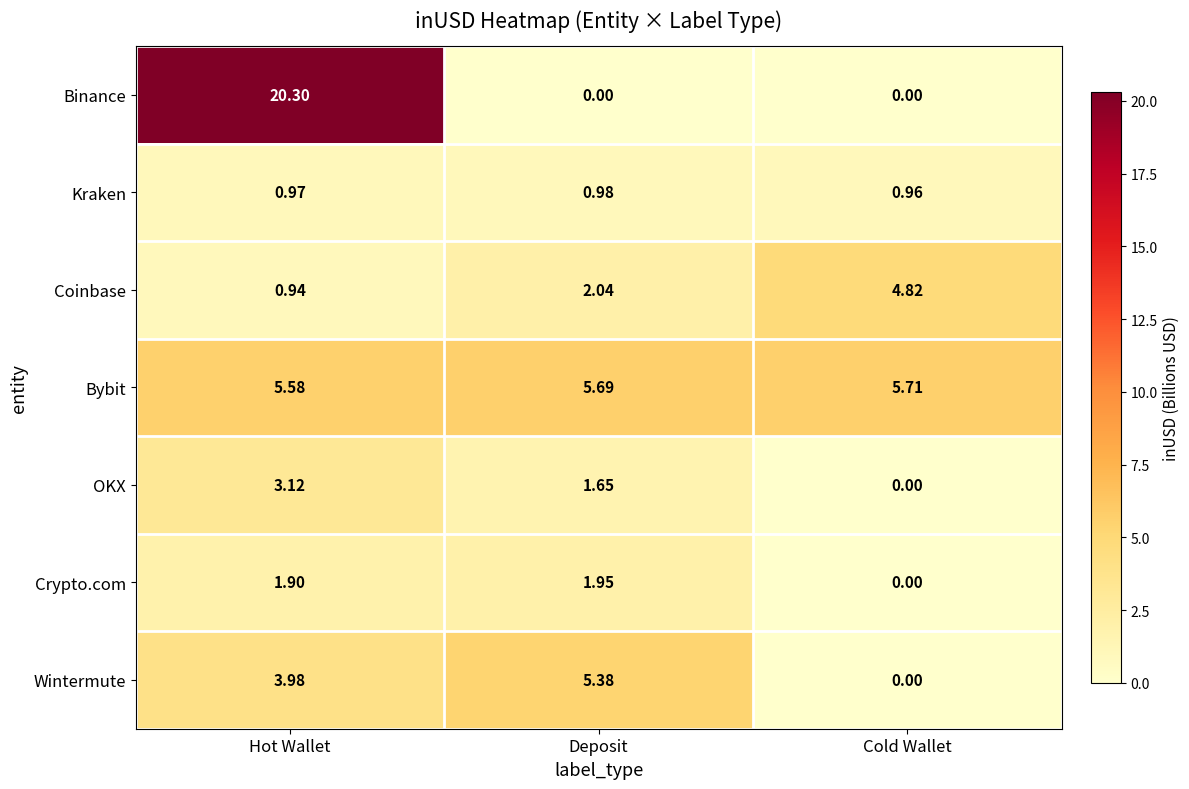

Is the value of Binance at Cold Wallet greater than the value of Coinbase at Hot Wallet?

No